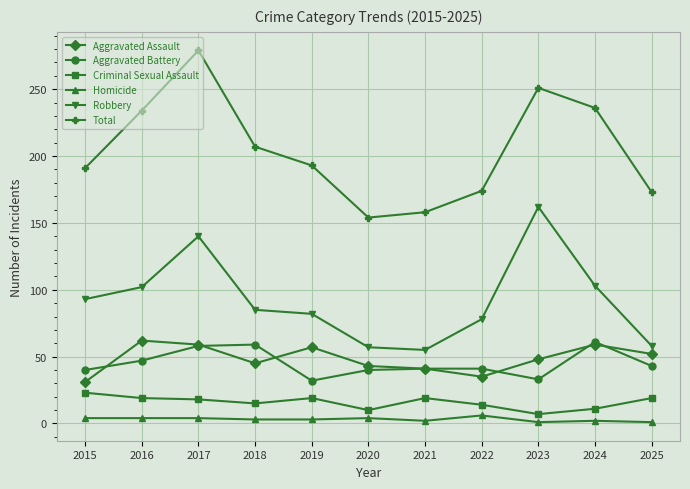

The value of Aggravated Assault at 2018 is 62. True or false?

False